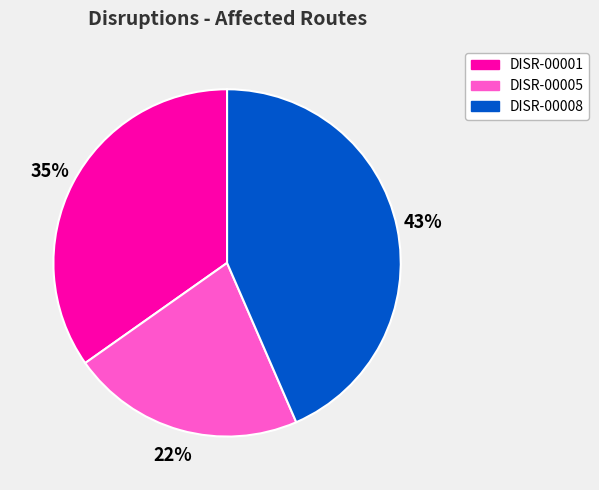

Which slice is the largest?

DISR-00008